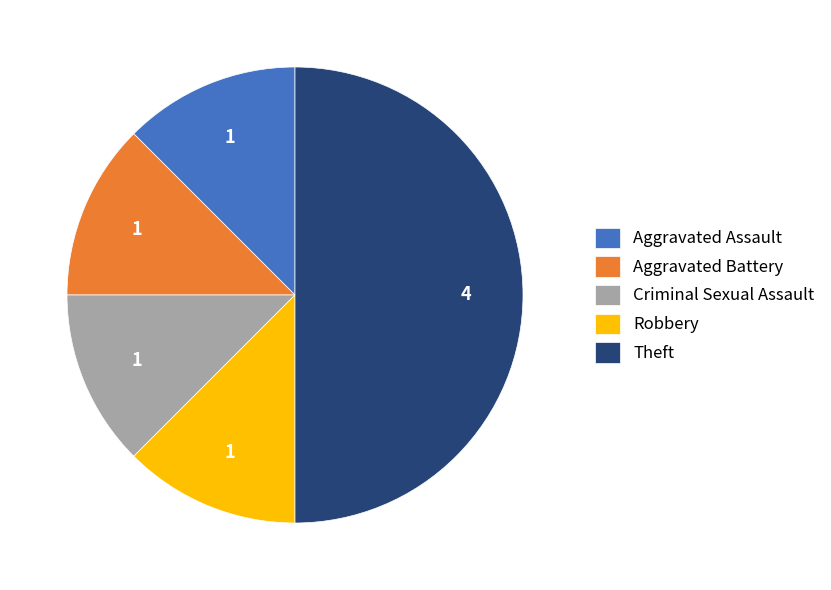

What is the ratio of the value at Criminal Sexual Assault to the value at Aggravated Assault?

1.0